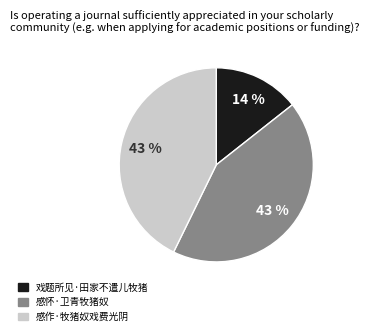

What is the smallest slice in the pie chart?

戏题所见·田家不遣儿牧猪